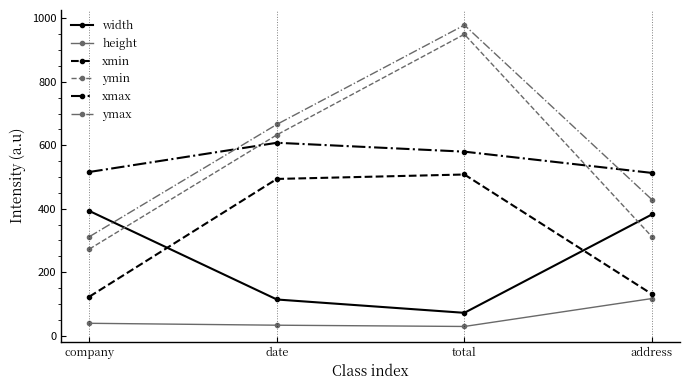

What is the total value across all series at date?

2548